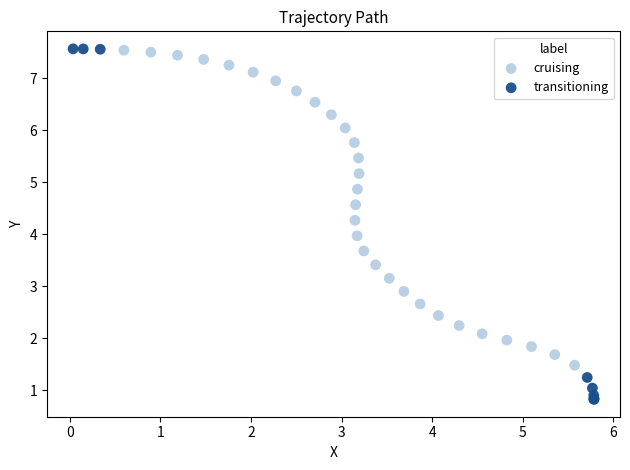

Which series has the largest Y range (max minus min)?

transitioning